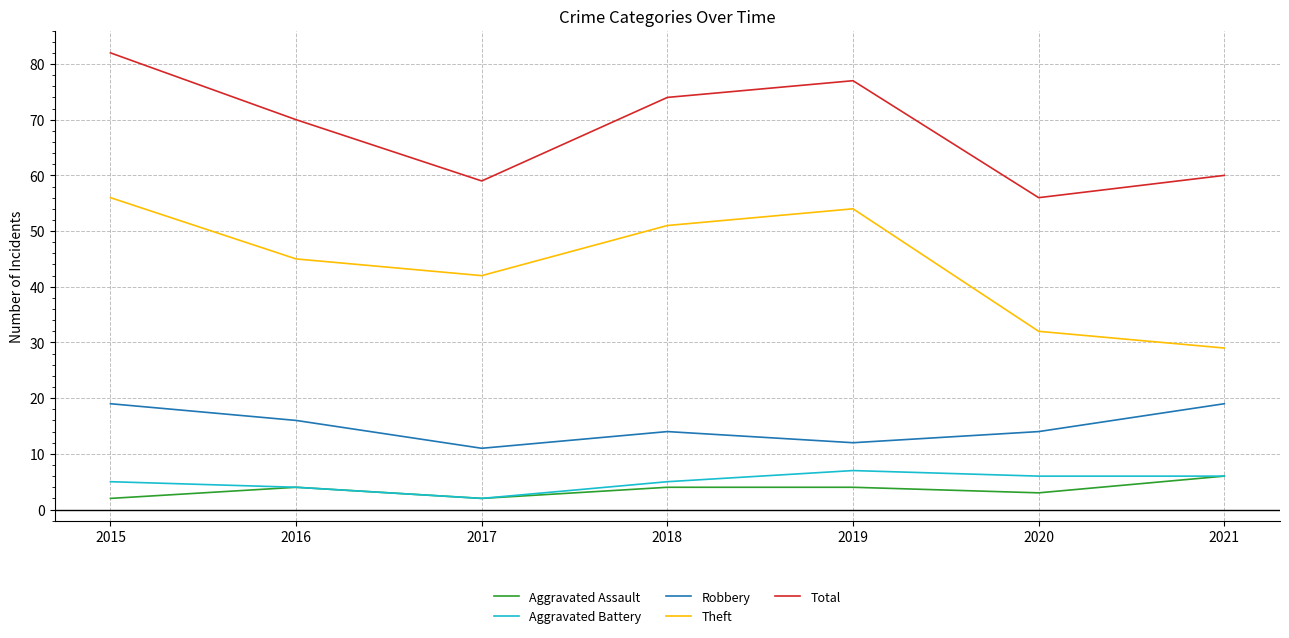

The Total series shows 74 at 2018. True or false?

True